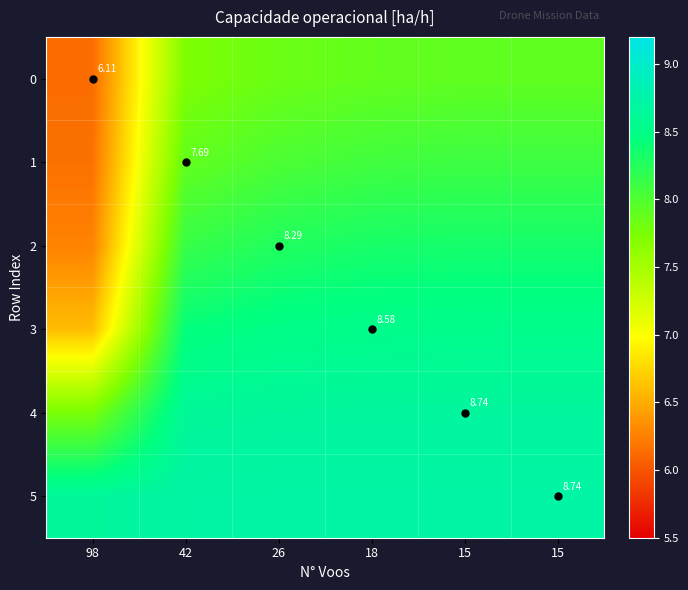

What is the minimum value for 0?

6.1